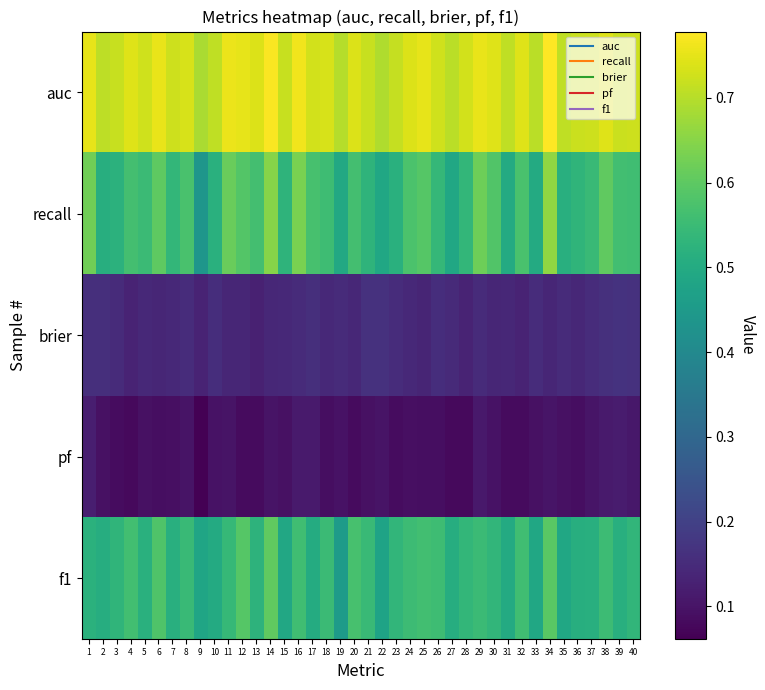

What is the spread (max minus min) of values at 27?

0.6